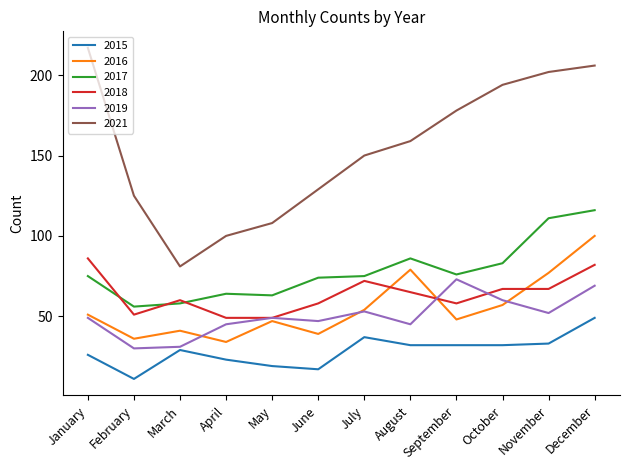

At which label is 2021 closest to 149?

July